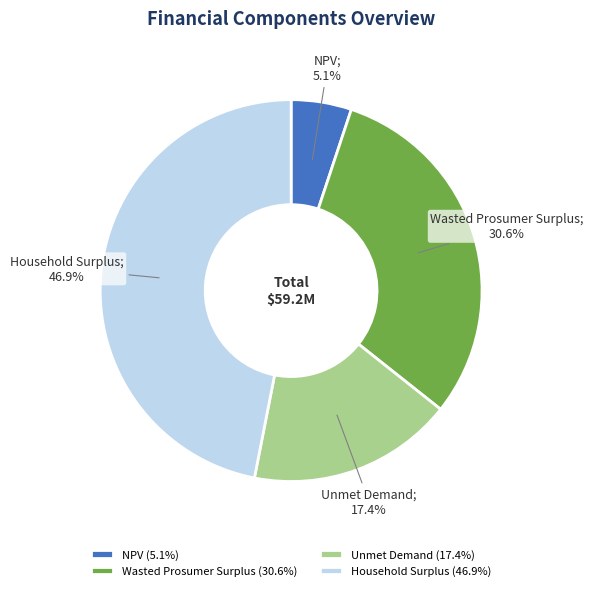

To the nearest percent, what portion does Unmet Demand represent?

17%